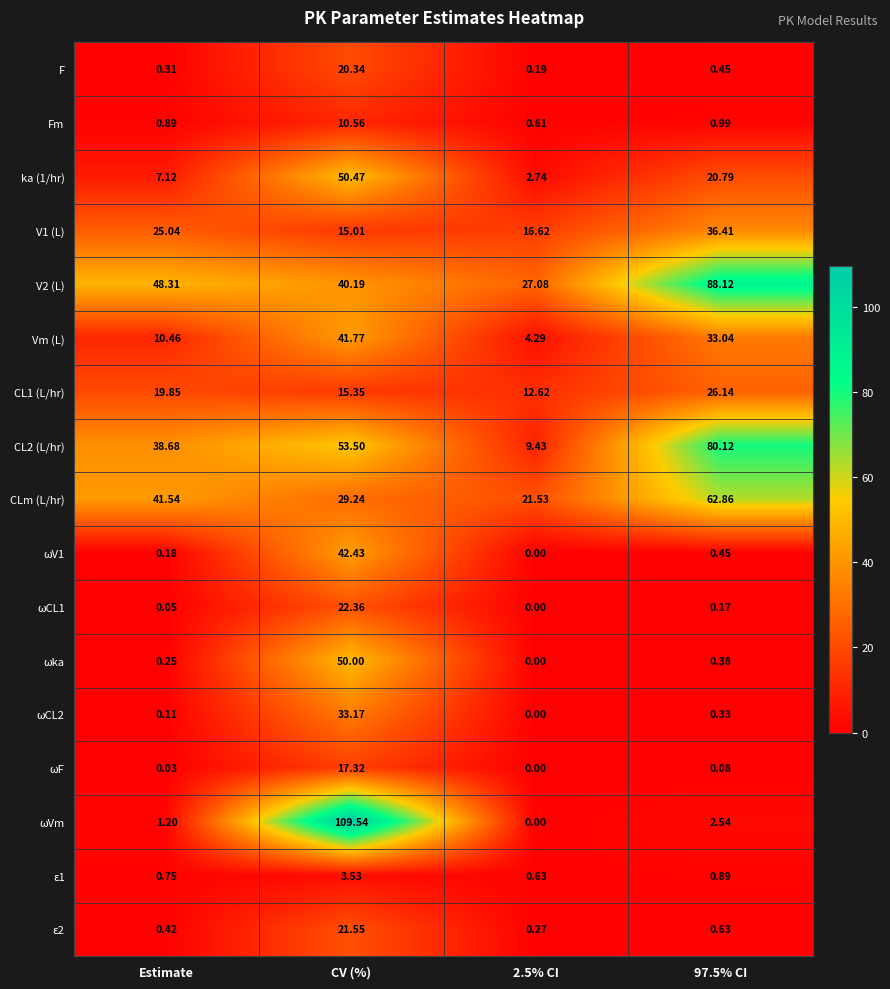

At which label is CLm (L/hr) closest to 42?

Estimate